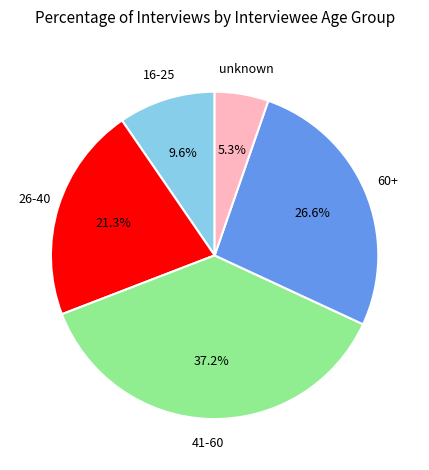

Is there a majority slice in this chart?

No